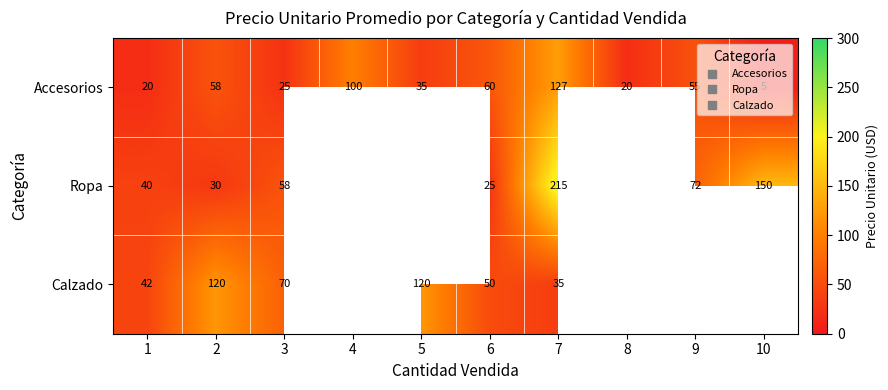

What is the spread (max minus min) of values at 10?

145.0